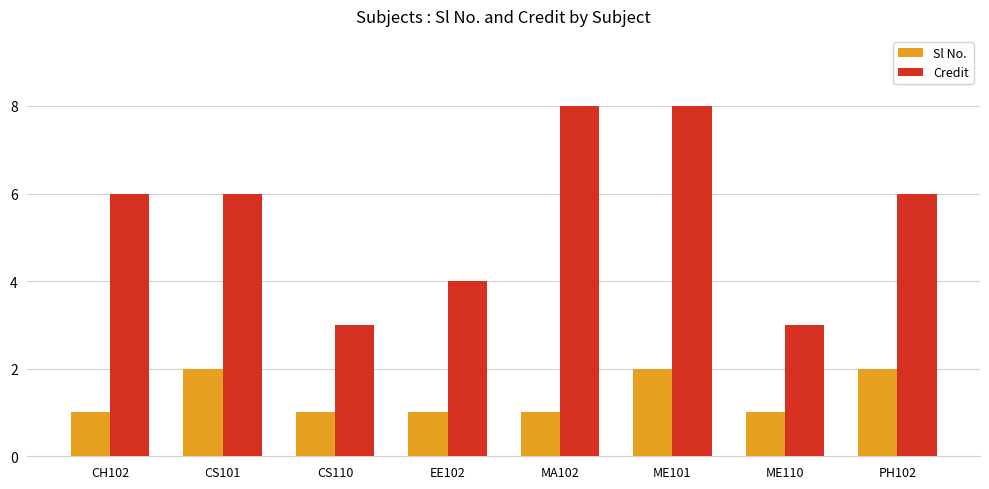

Reading left to right, what are all the values shown in this chart?

Sl No.: 1	2	1	1	1	2	1	2
Credit: 6	6	3	4	8	8	3	6